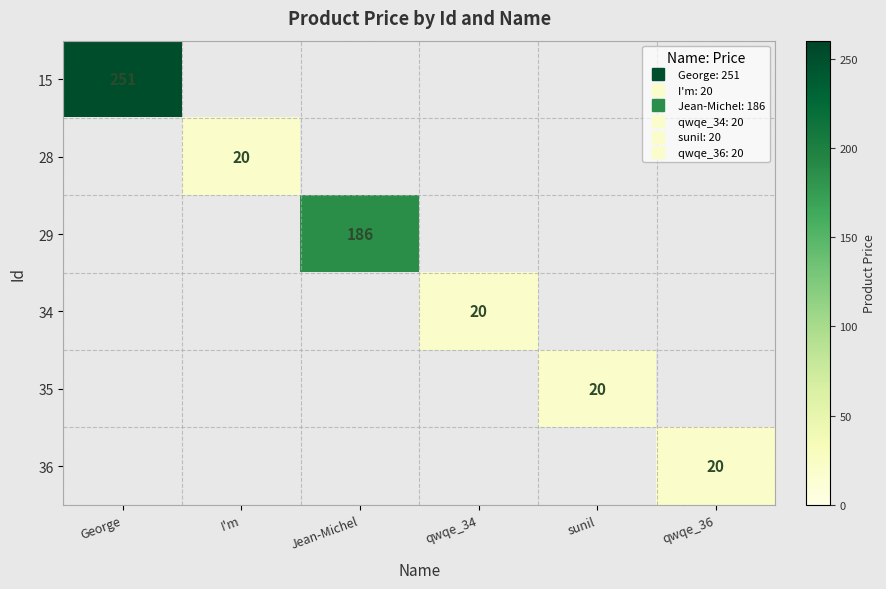

Which series has the largest range (max minus min)?

15